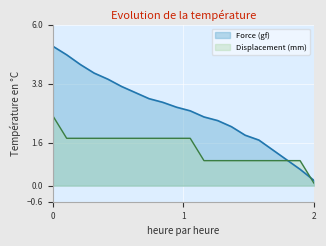

What is the smallest value displayed?

0.1